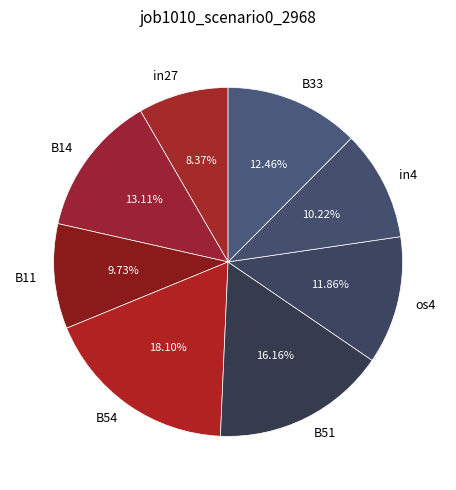

Count the number of slices in the pie.

8